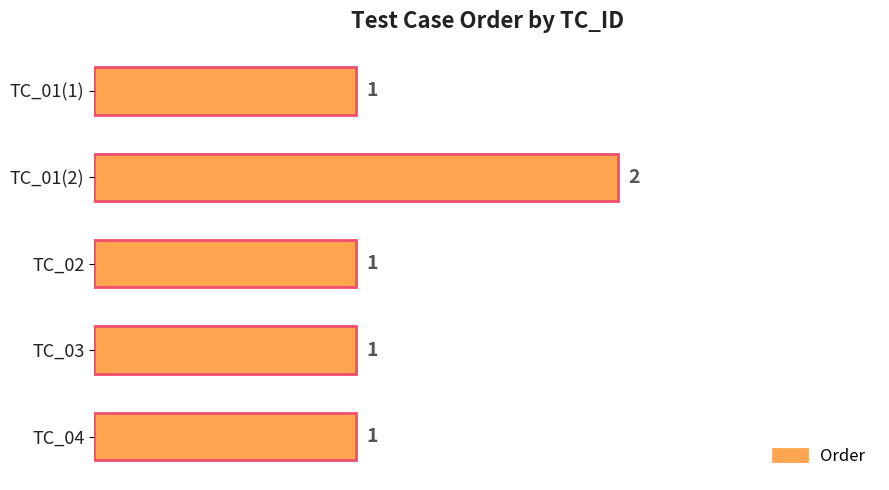

What is the label of the 5th bar from the bottom?

TC_01(1)